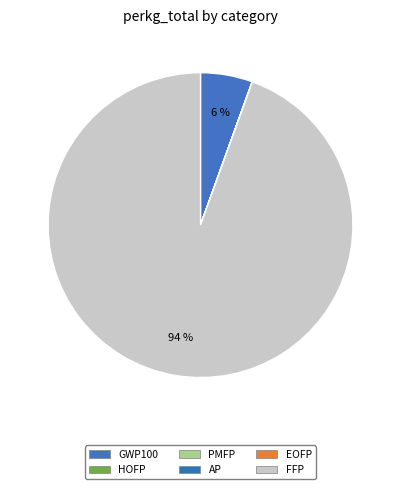

Count the number of slices in the pie.

6